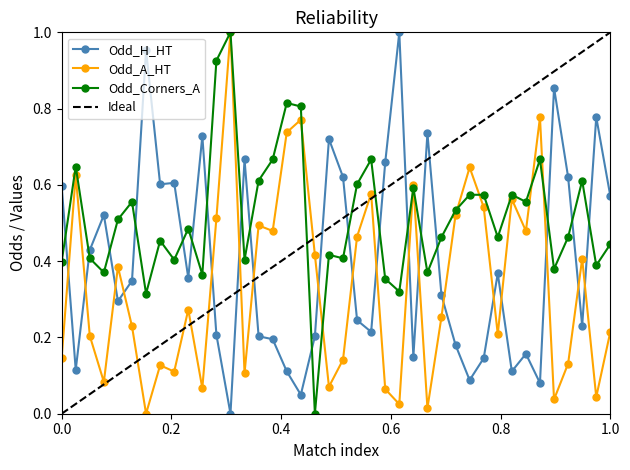

True or false: Odd_Corners_A has more than 1 interior local peaks.

True